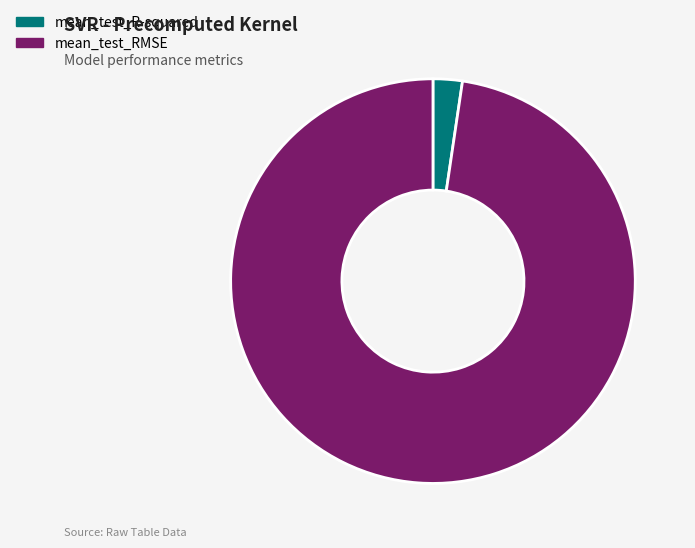

Do mean_test_RMSE and mean_test_R-squared together represent more than half of the pie?

Yes